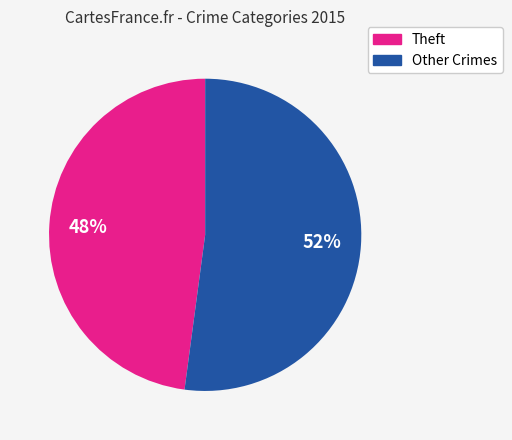

Count the number of slices in the pie.

2